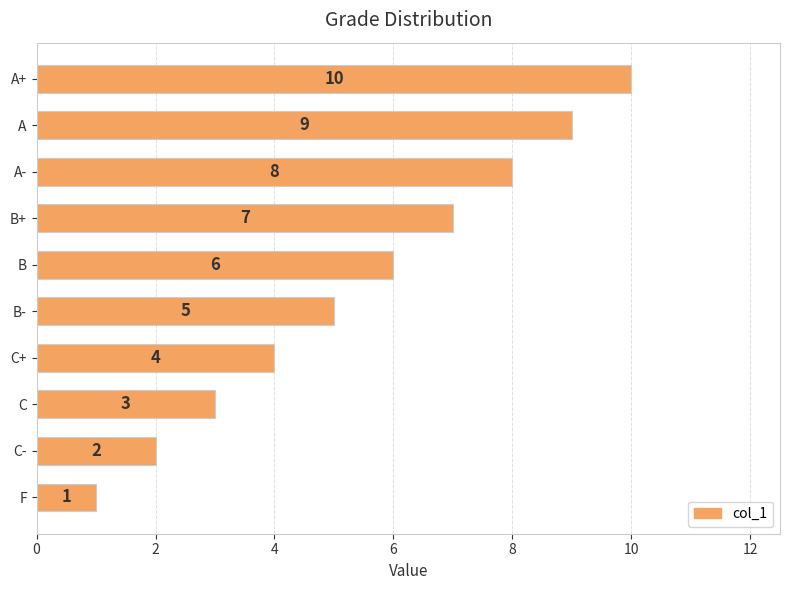

What is the smallest value displayed?

1